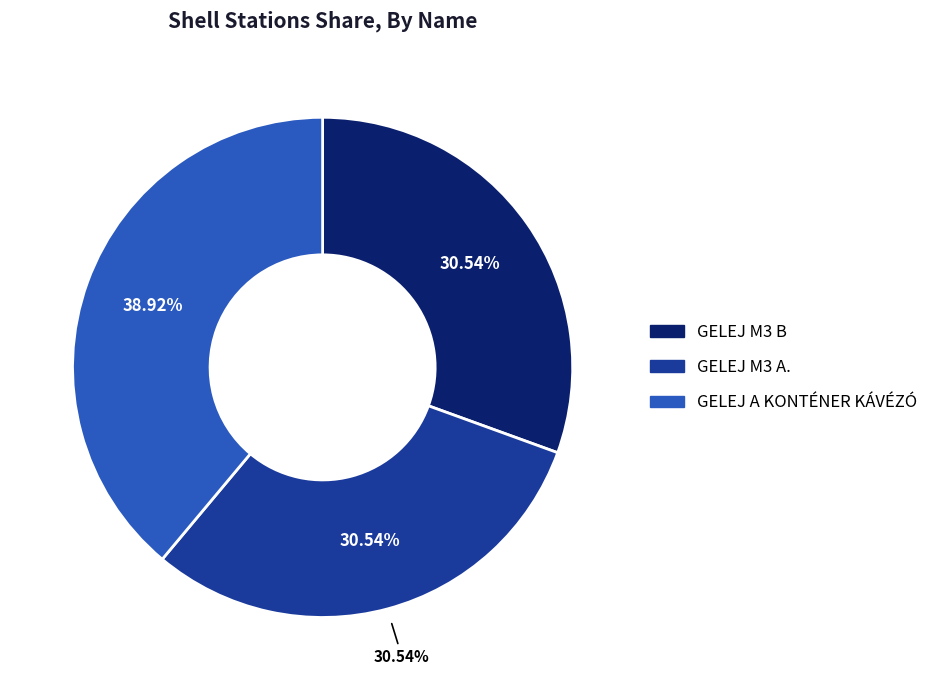

To the nearest percent, what is the difference between the GELEJ A KONTÉNER KÁVÉZÓ and GELEJ M3 A. slice percentages?

8%